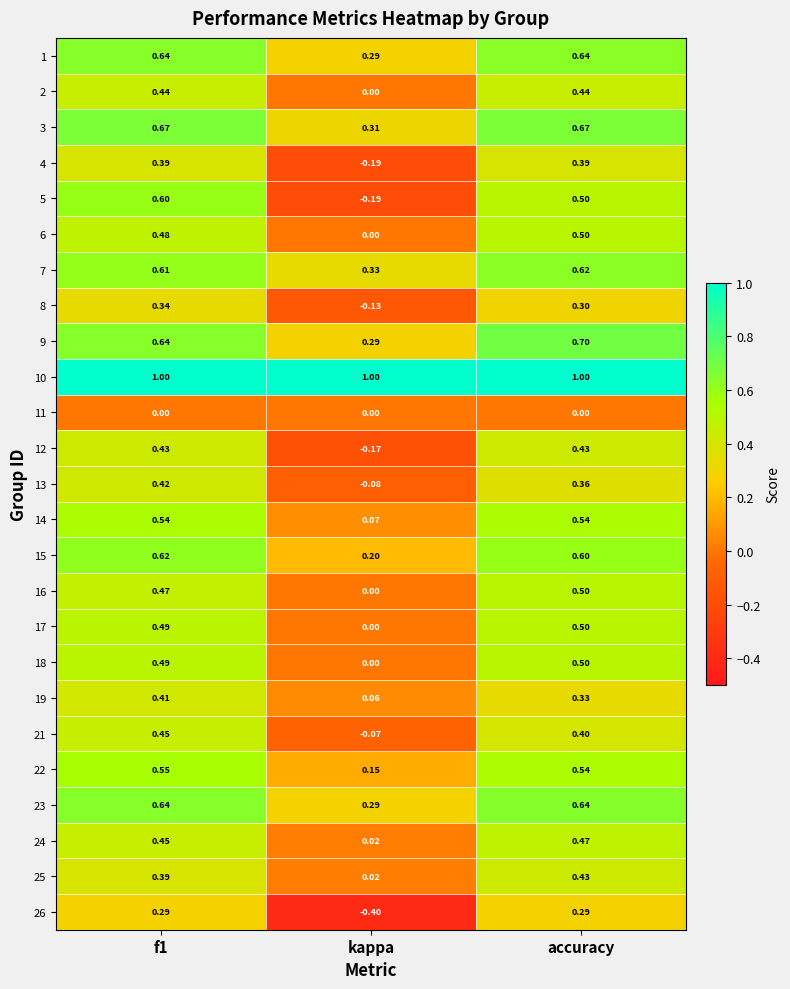

Which series has the widest spread of values?

5